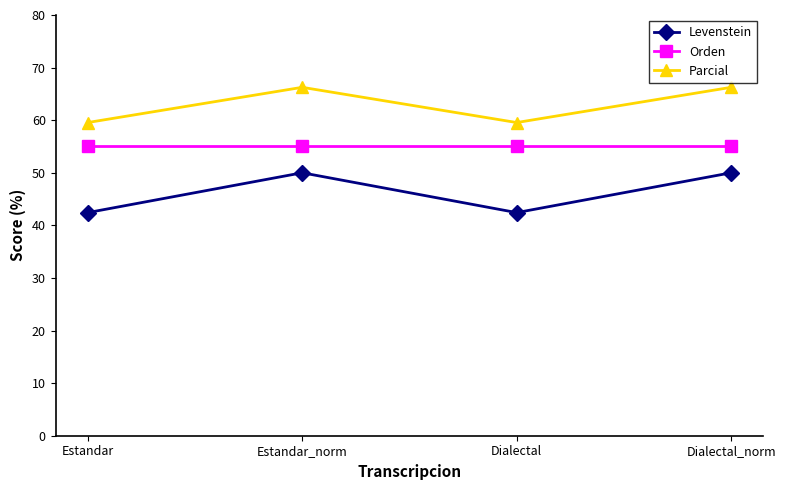

What is the label of the 4th point from the right?

Estandar